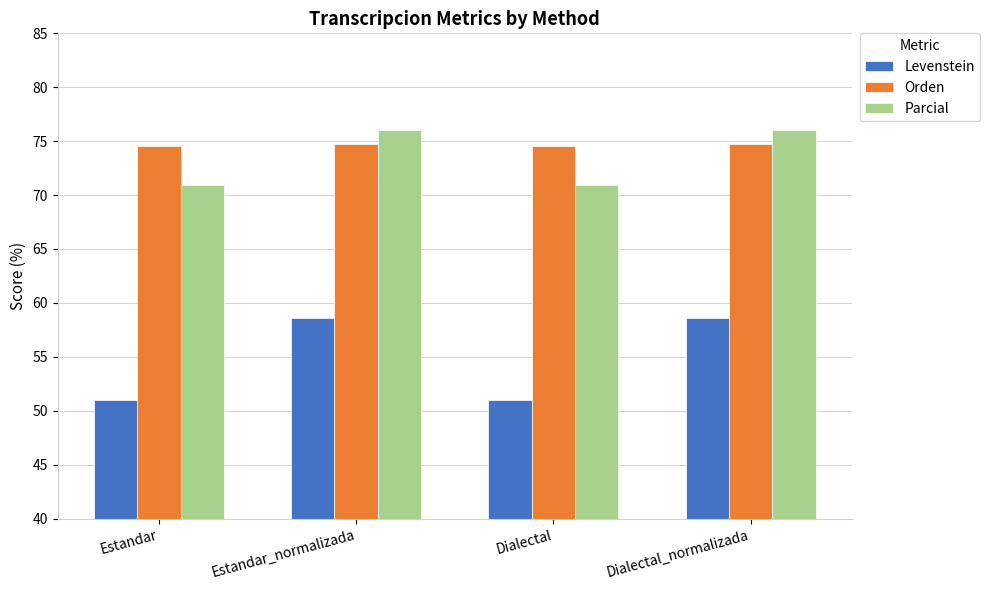

What position from the left is Dialectal_normalizada?

4